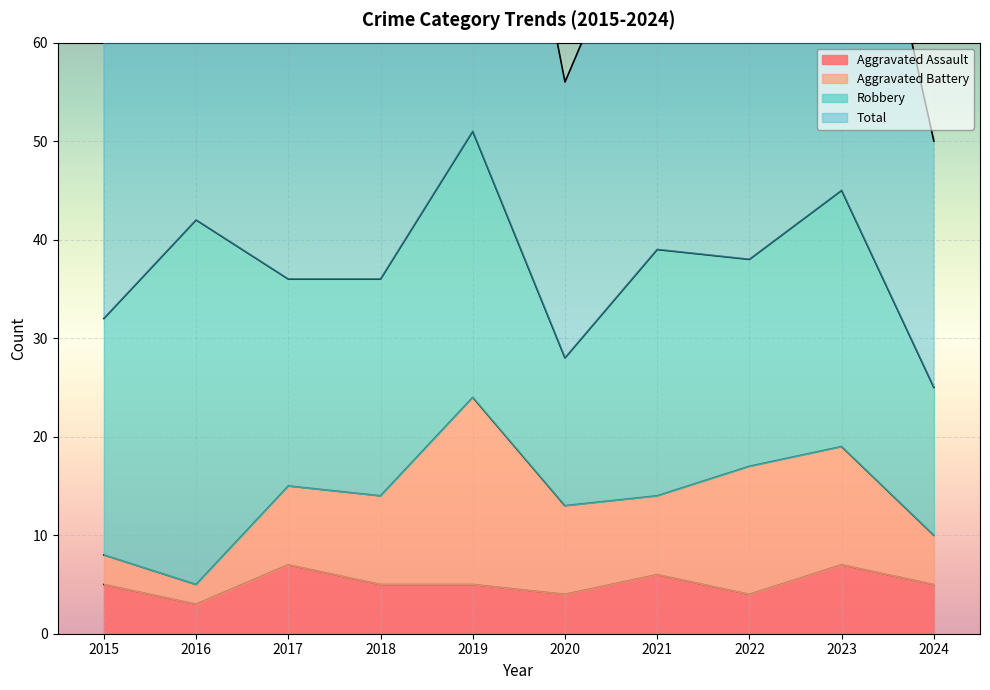

What is the value of the Aggravated Assault point at the 10th from the left?

5